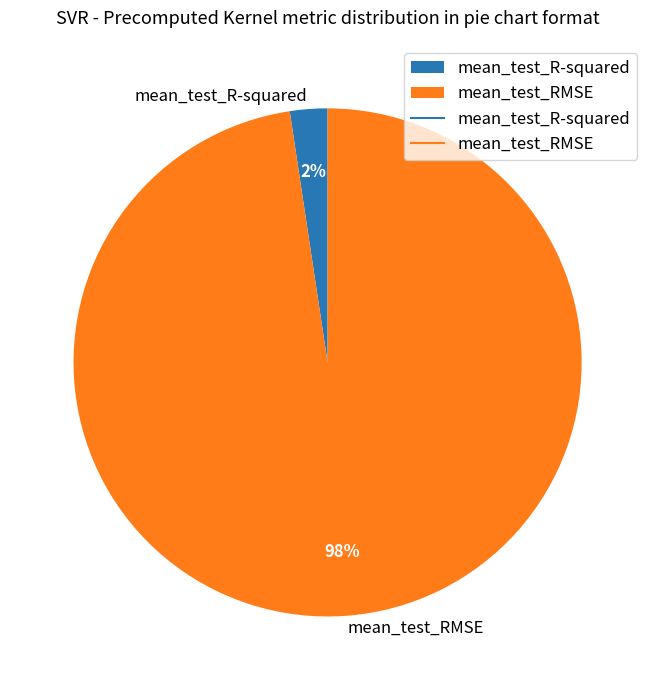

Which has a higher value, mean_test_RMSE or mean_test_R-squared?

mean_test_RMSE